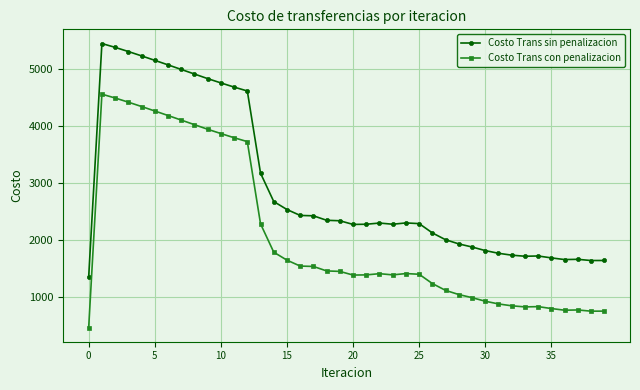

What is the average value of the Costo Trans con penalizacion series?

2067.5